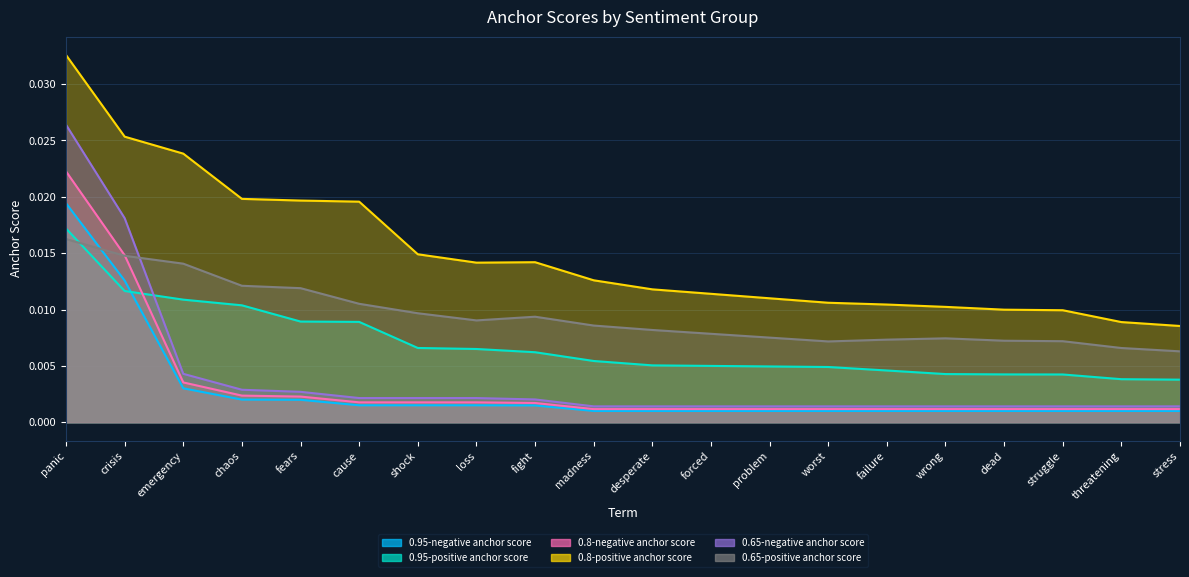

Which series ends up on top after the final intersection of 0.95-positive anchor score and 0.65-negative anchor score?

0.95-positive anchor score